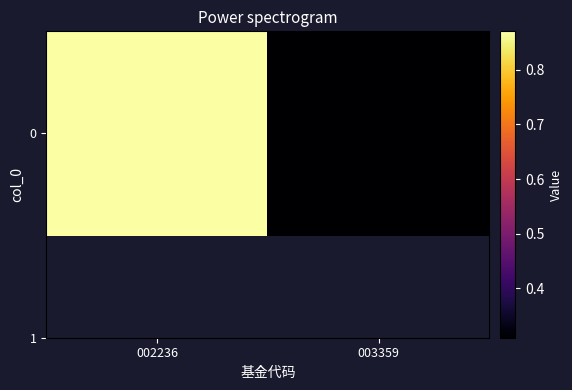

Is it true that the value at 002236 is 0.9?

True